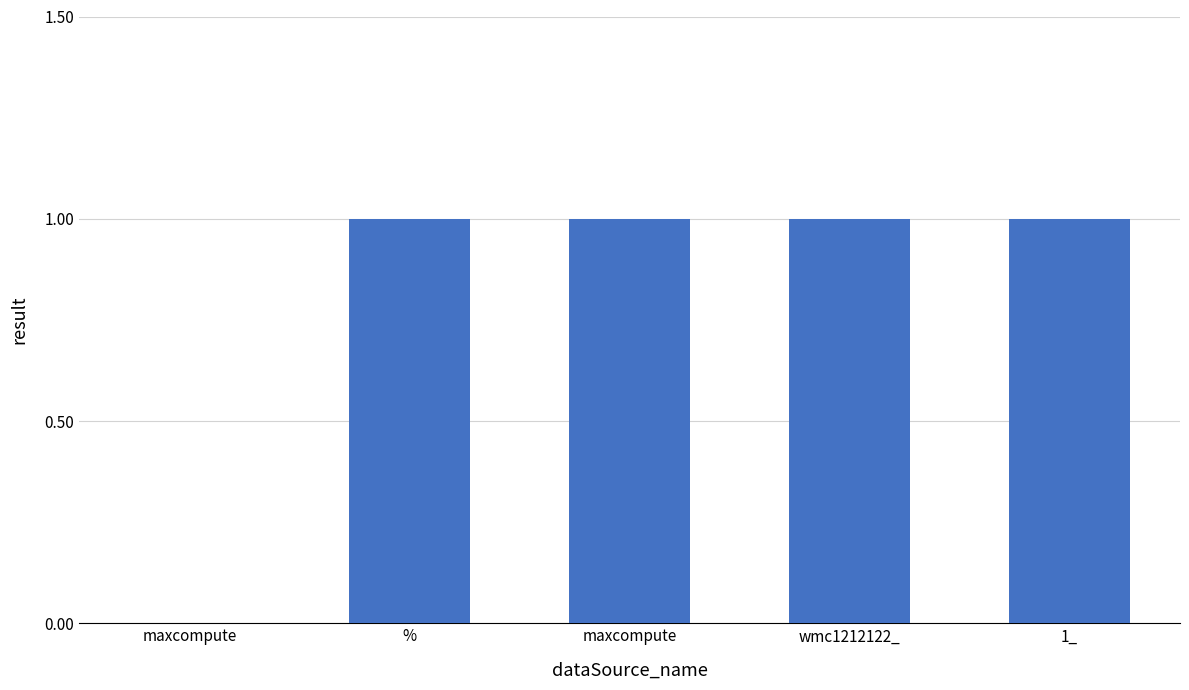

Between maxcompute and maxcompute, which is larger?

maxcompute